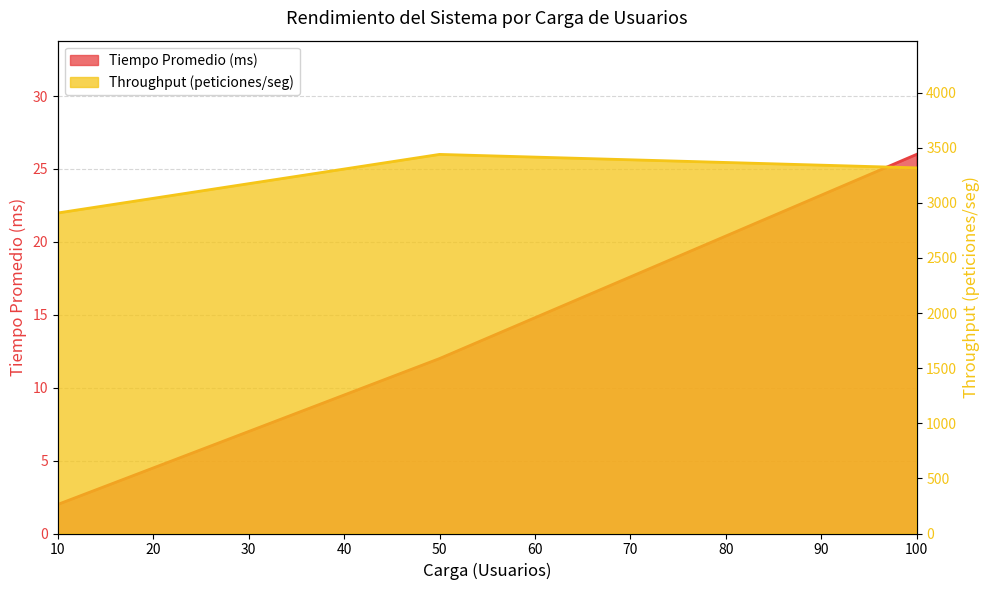

How many series are shown in this chart?

2